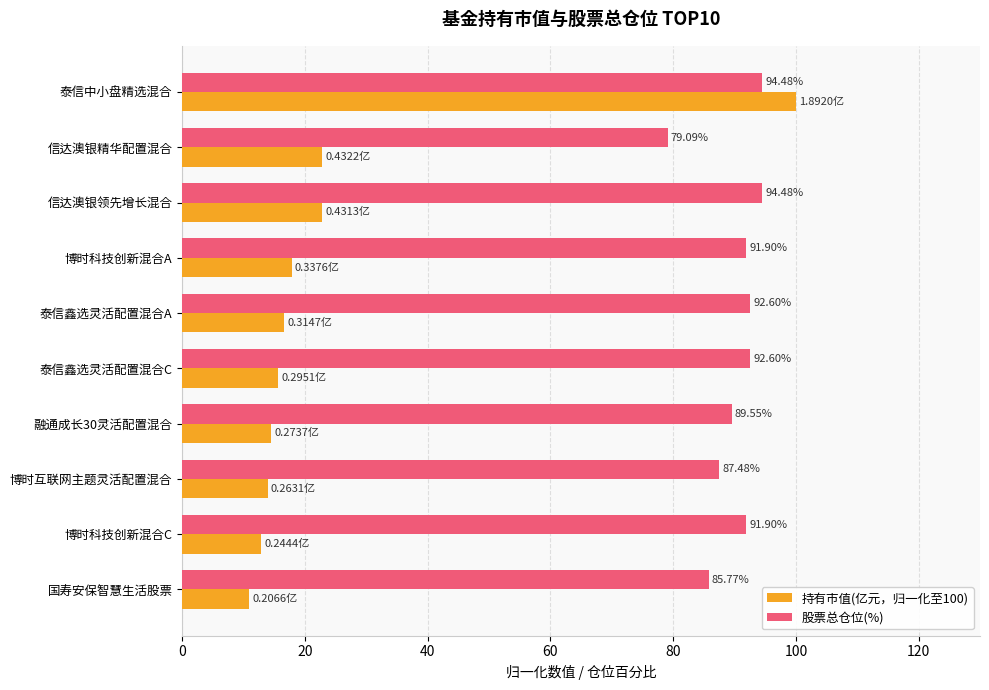

What is the difference between the 持有市值(亿元，归一化至100) values at 信达澳银精华配置混合 and 博时科技创新混合A?

5.0